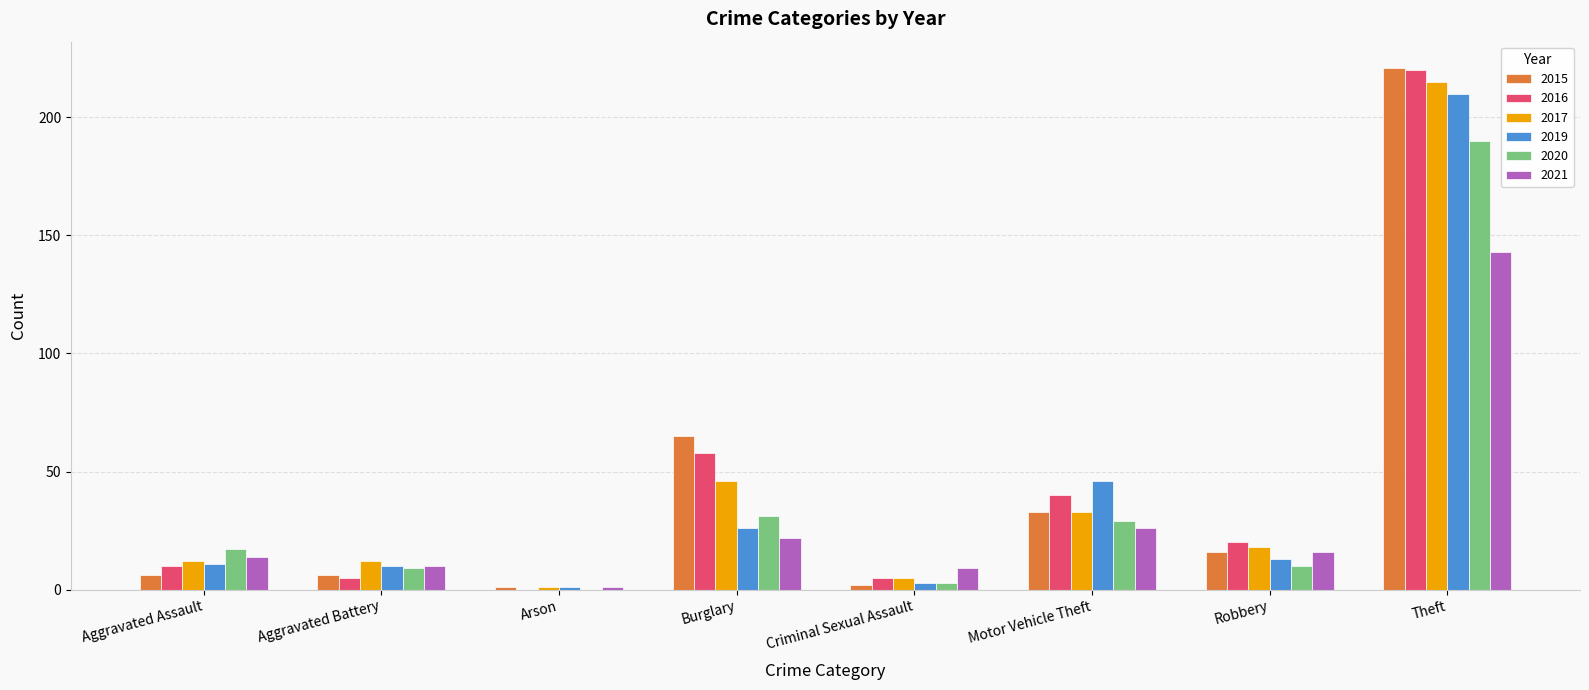

Which series changed the most between Aggravated Assault and Motor Vehicle Theft?

2019